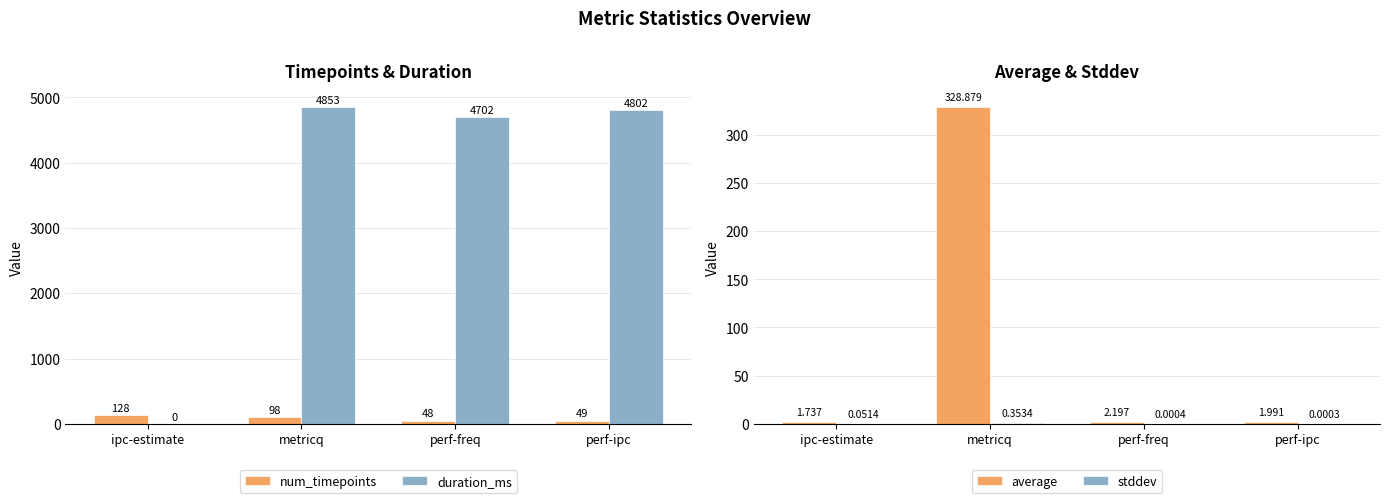

What is the approximate value of duration_ms at perf-freq?

4702